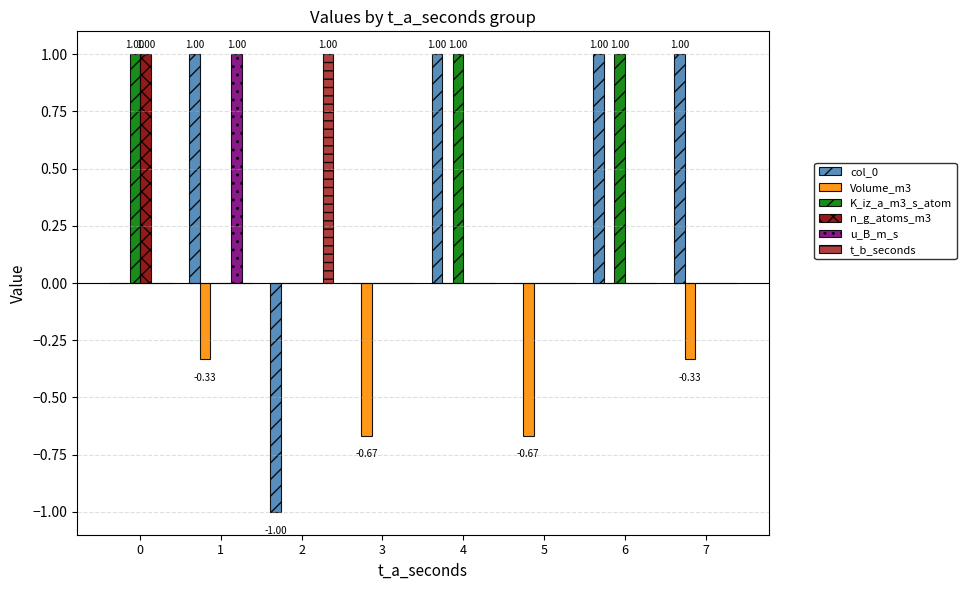

What is the sum of all Volume_m3 values?

-2.0